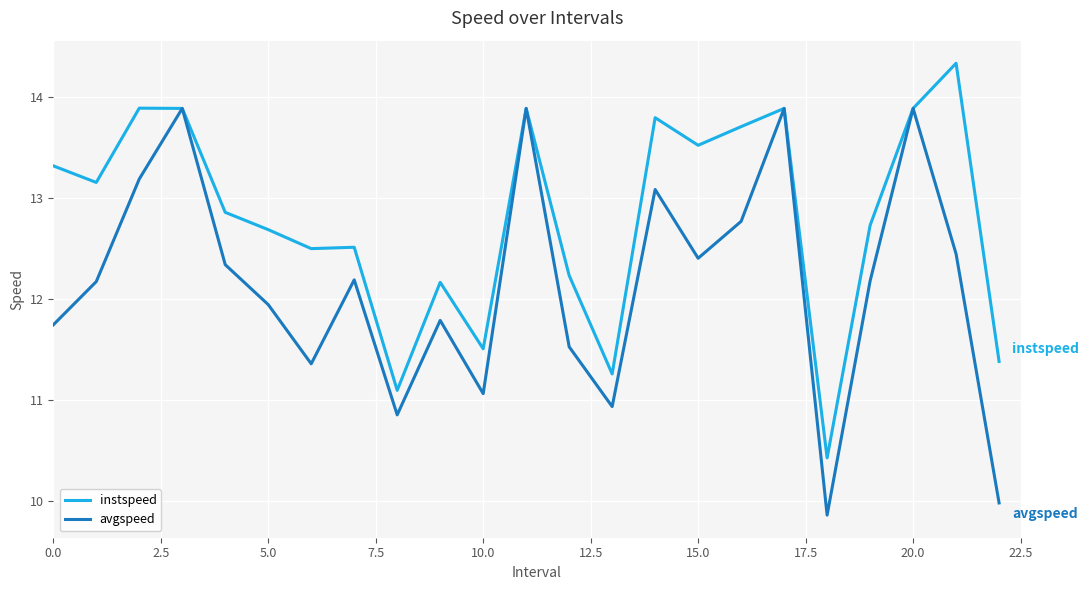

How many categories are shown in the chart?

23